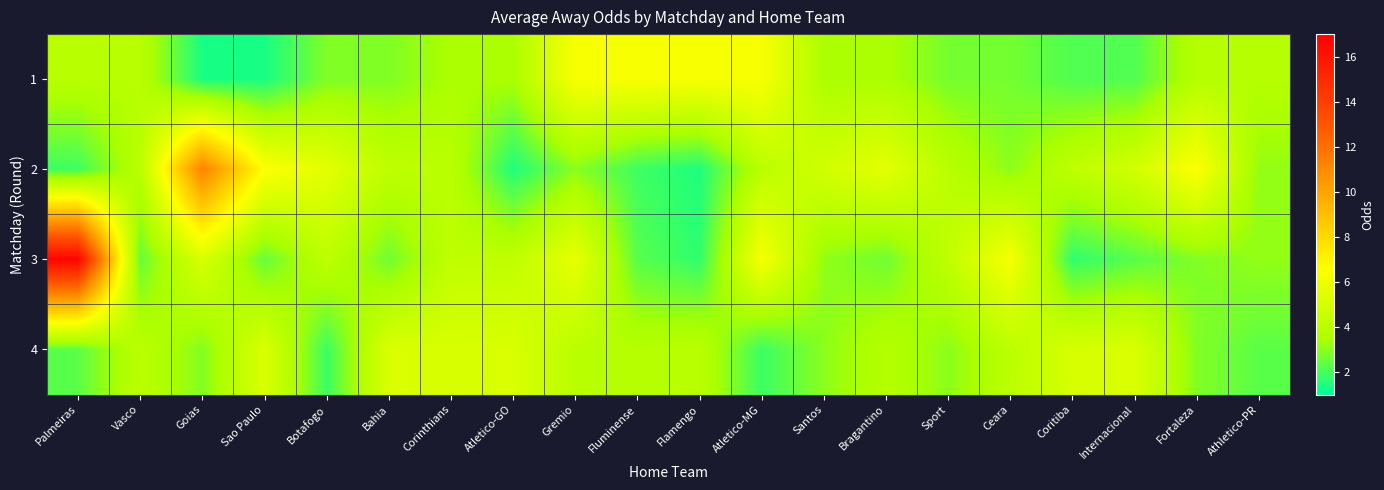

What is the difference between the highest and lowest values at Bragantino?

3.0